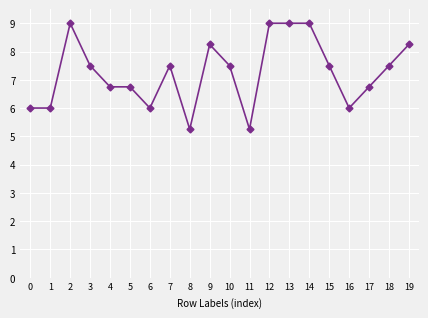

What is the maximum value shown in the chart?

9.0